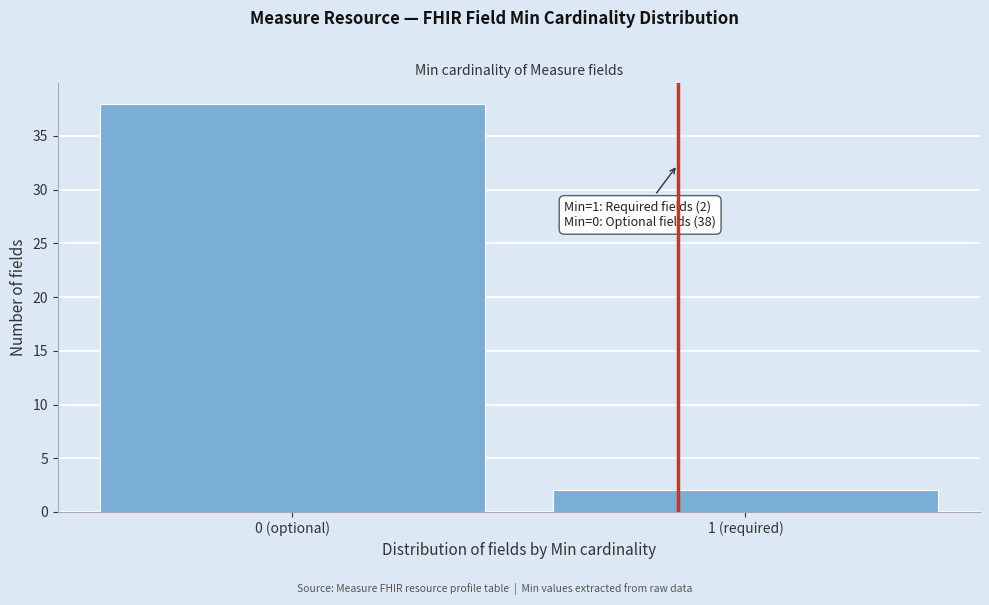

Reading right to left, extract all data points from this chart.

2	38